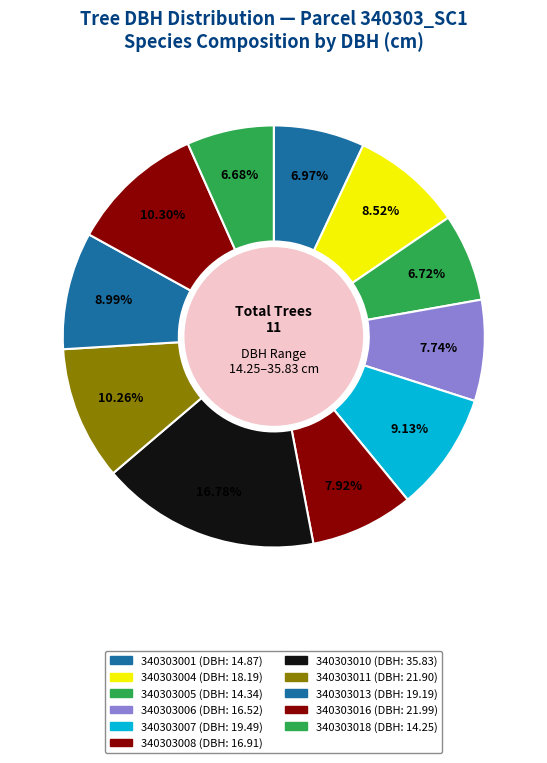

True or false: 340303006 accounts for 8% of the total.

True